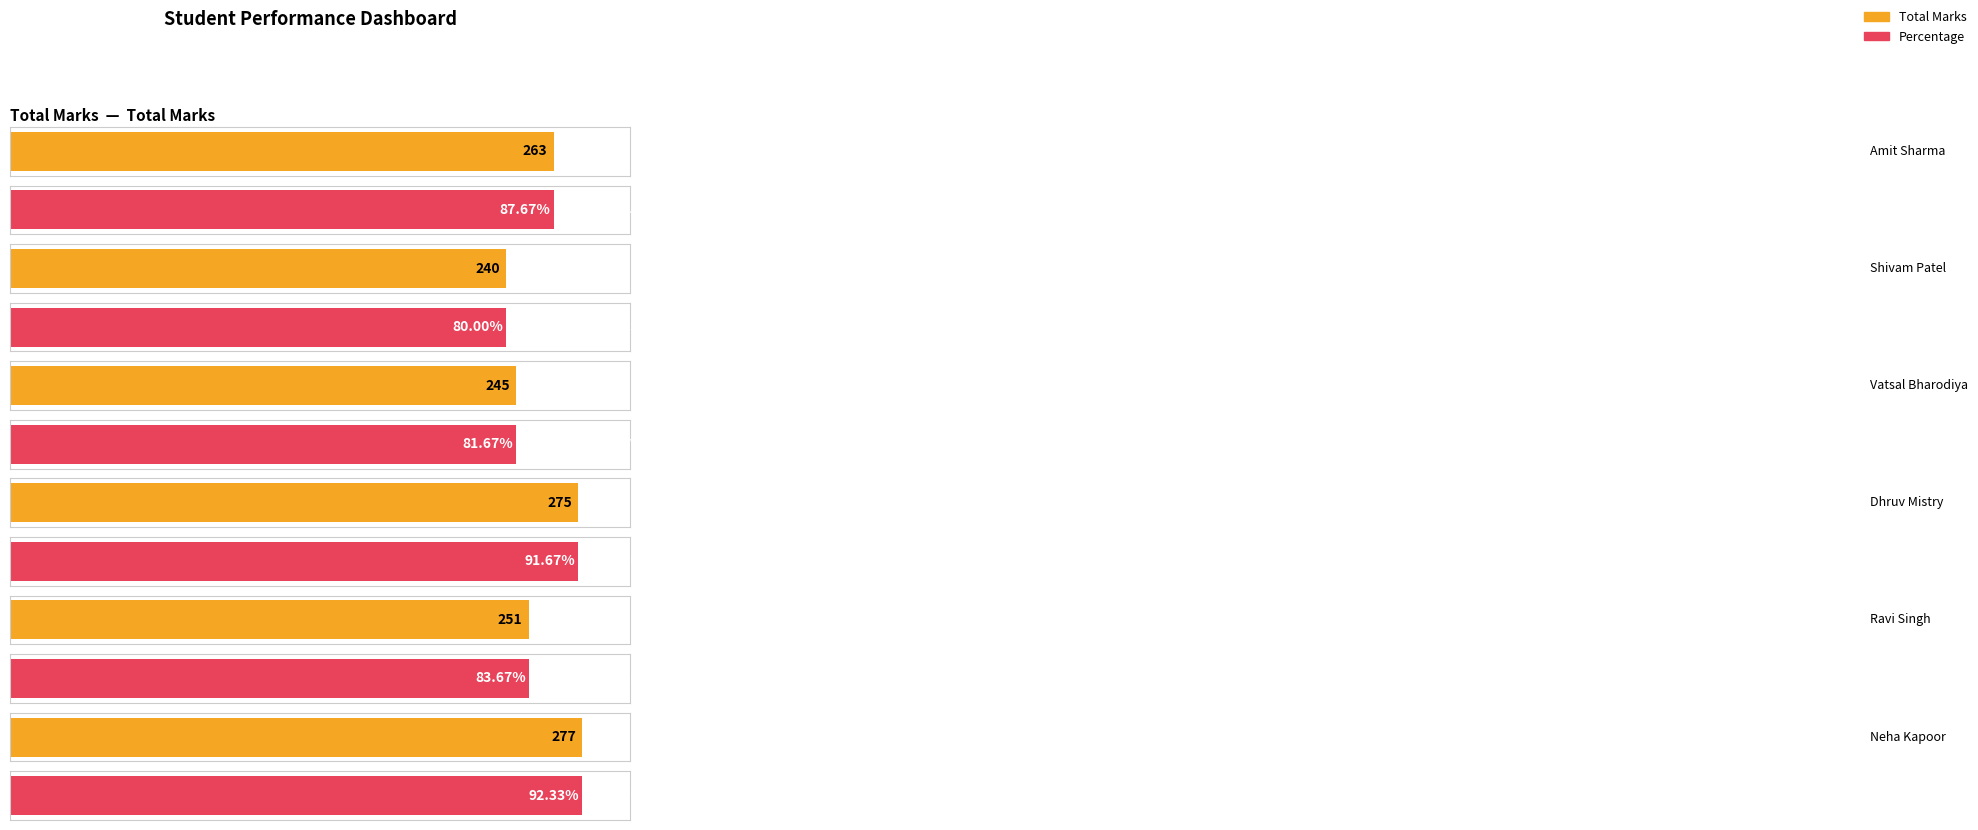

How many bars are there in total?

12